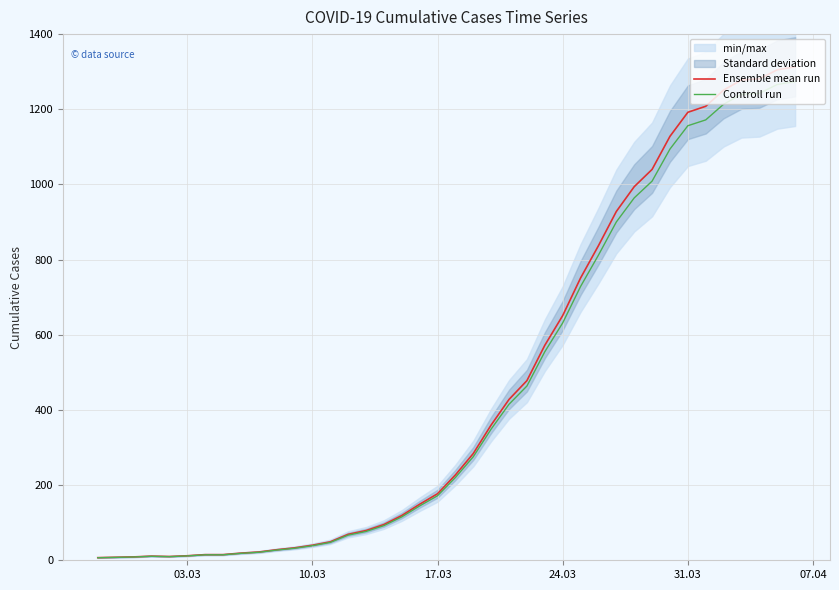

List the series in order of their peak value, highest first.

Ensemble mean run, Controll run